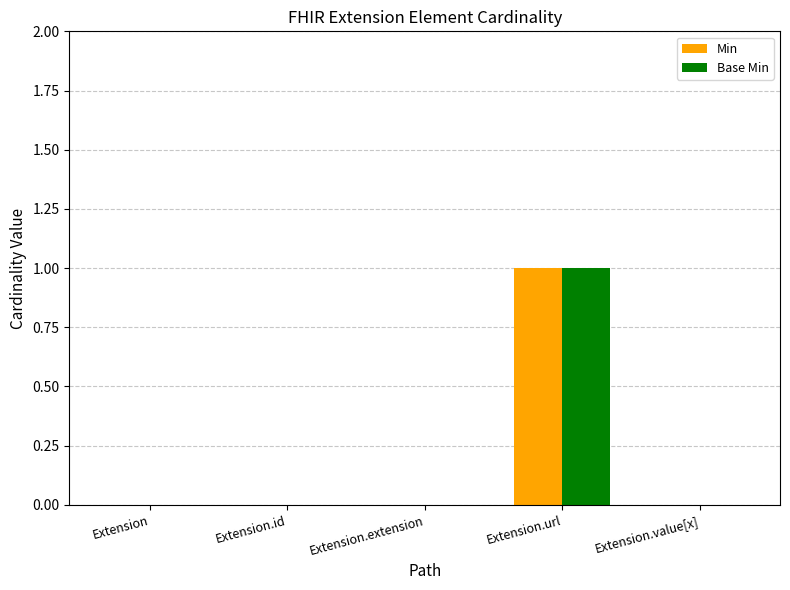

Which category has the highest value in the Base Min series?

Extension.url